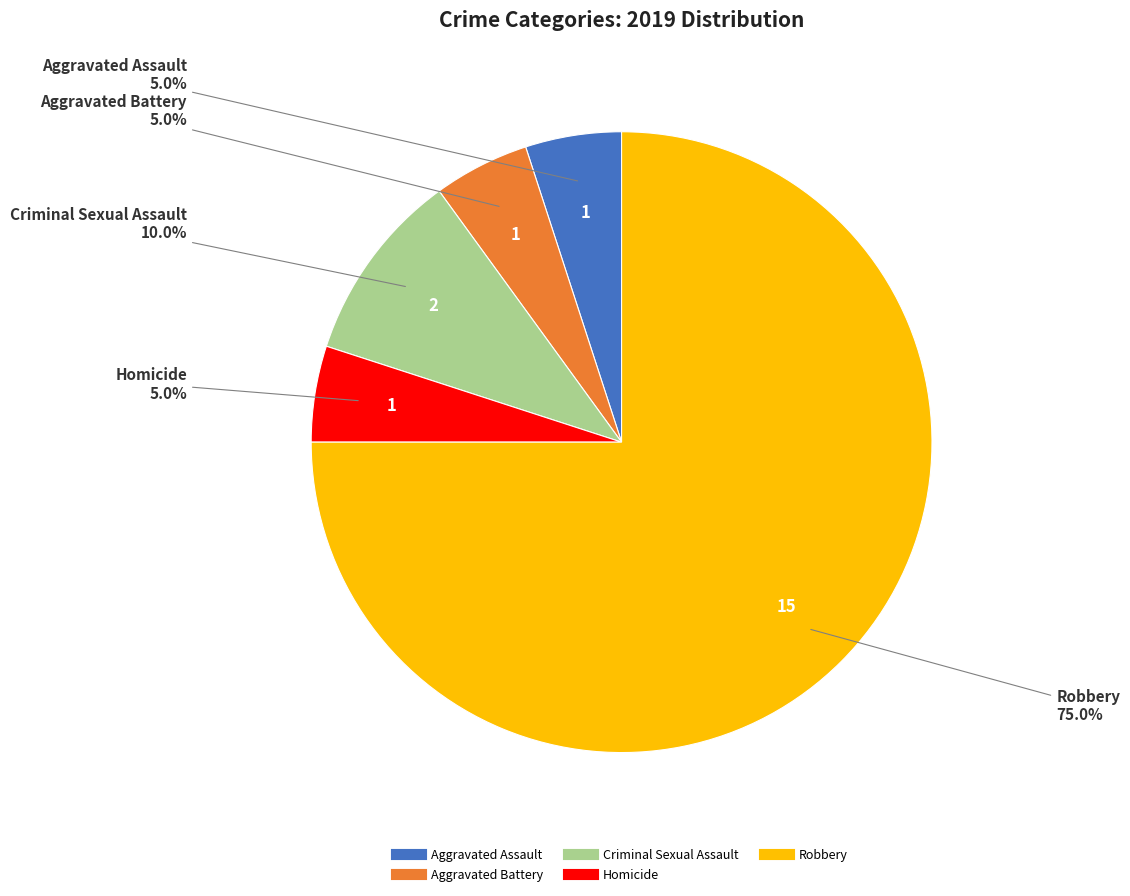

Does any single category account for the majority?

Yes